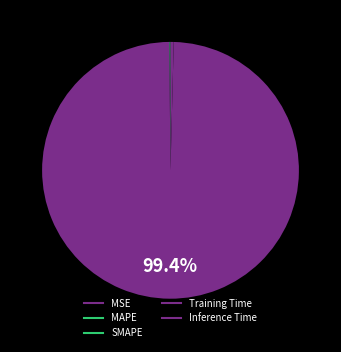

Does MAPE account for over 50% of the chart?

No